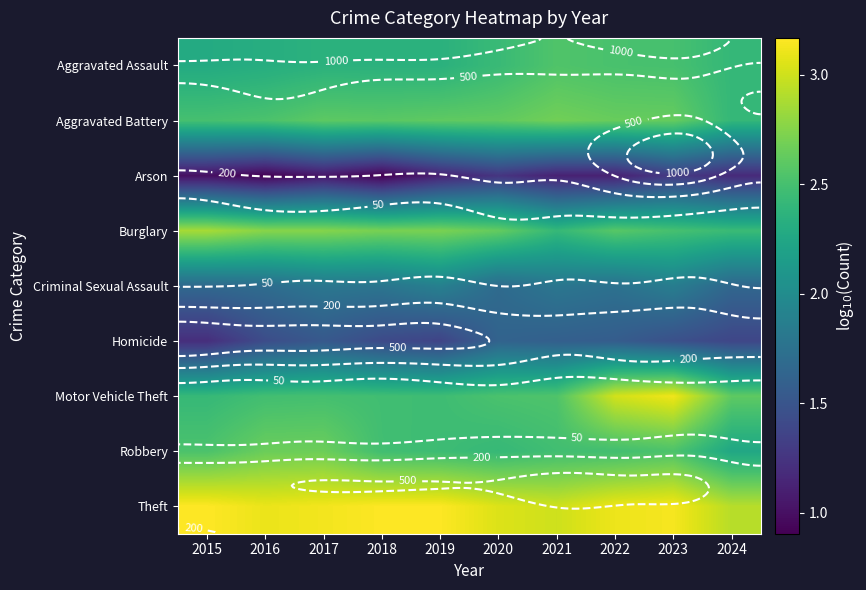

The Arson series shows 1.1 at 2019. True or false?

True